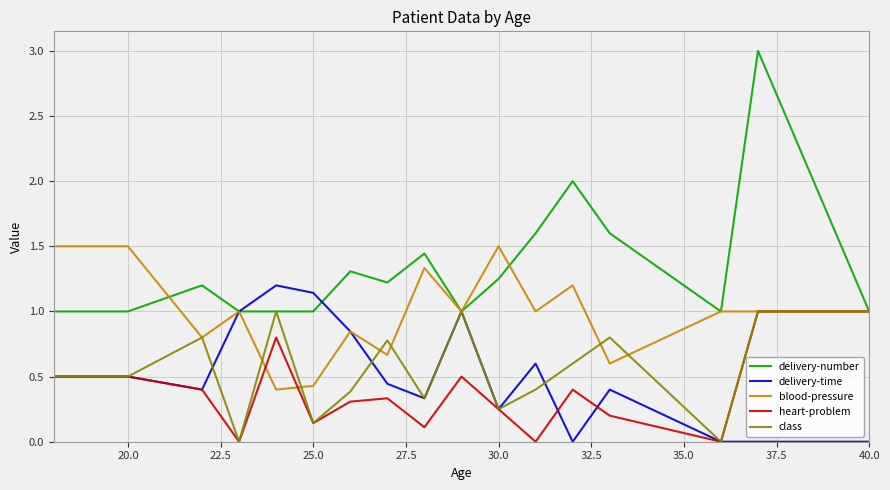

Which series has the widest spread of values?

delivery-number